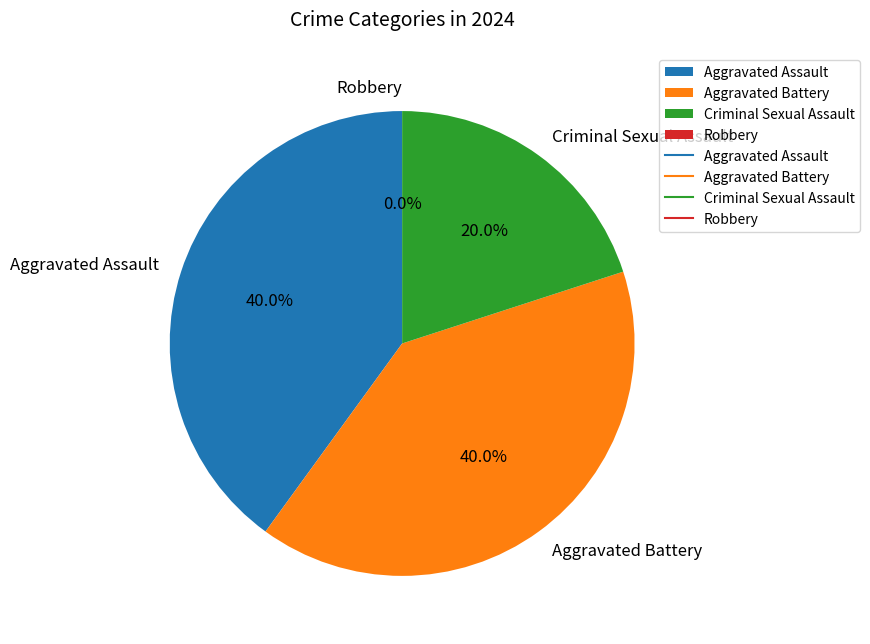

Rank the categories by value from highest to lowest.

Aggravated Assault, Aggravated Battery, Criminal Sexual Assault, Robbery